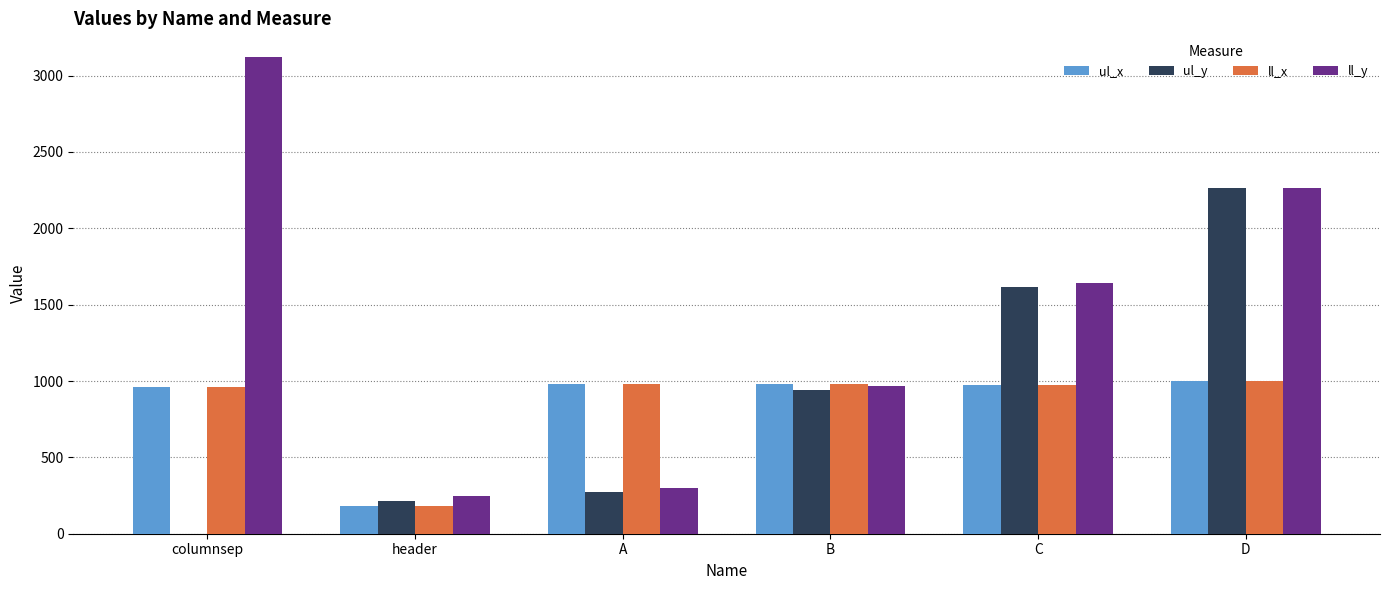

At which label does ll_y first exceed 1645?

columnsep